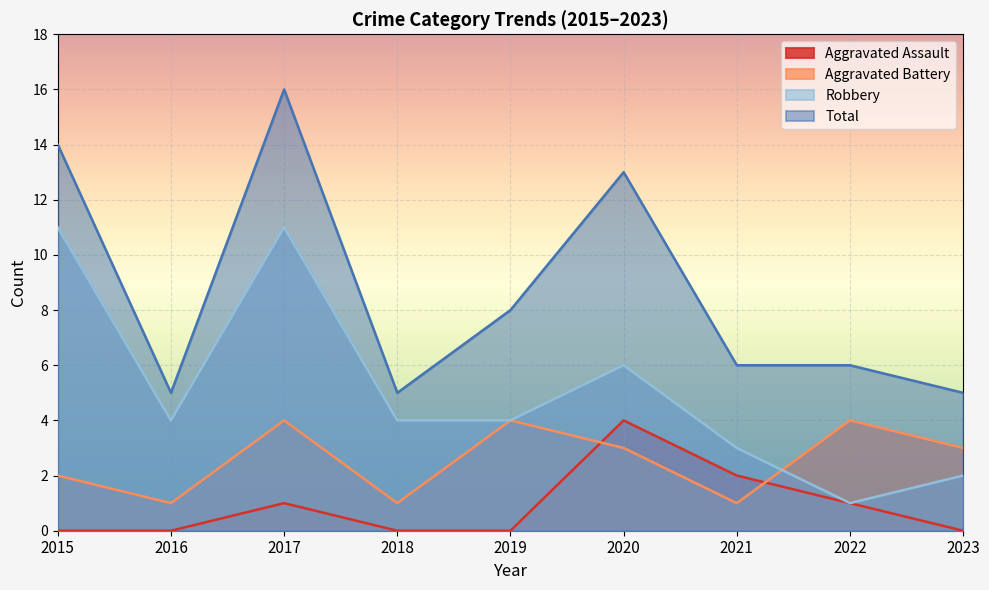

At 2019, list the series in order from smallest to largest.

Aggravated Assault, Aggravated Battery, Robbery, Total